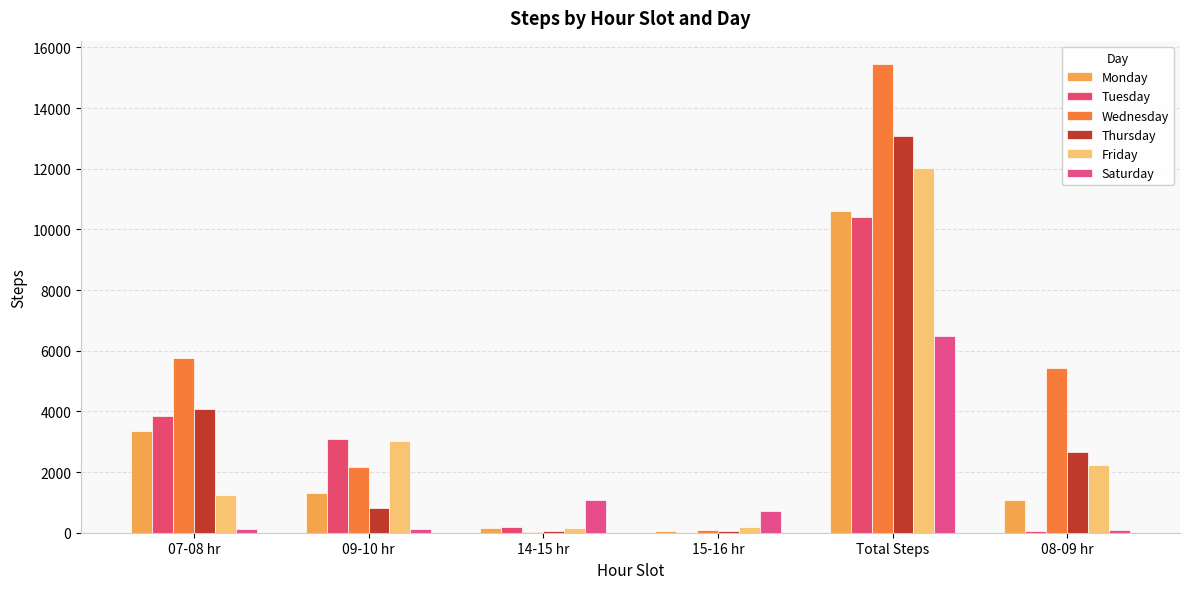

At how many categories does at least one series exceed 1791?

4